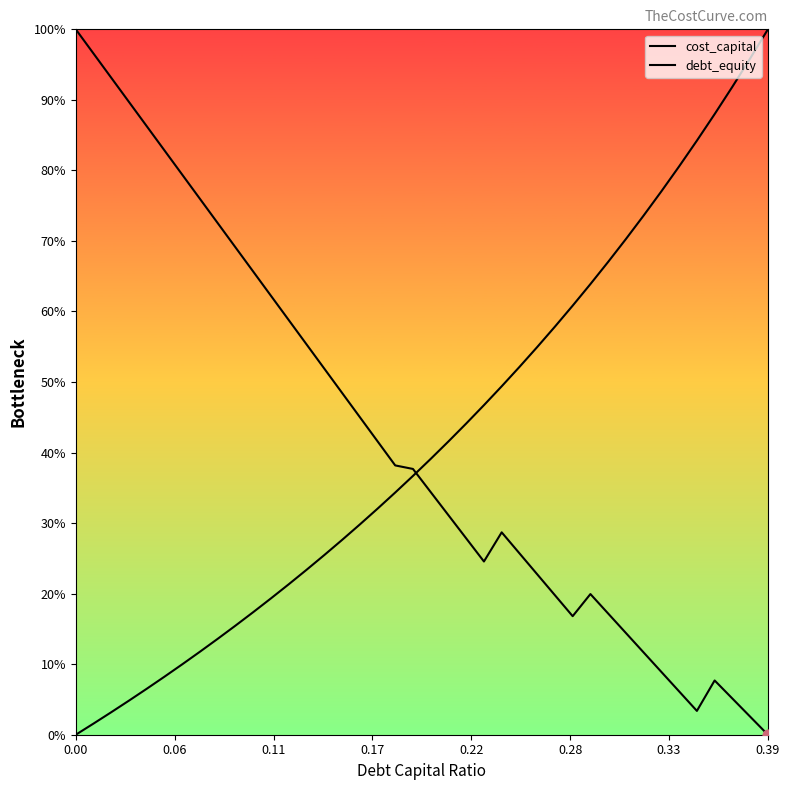

Which series reaches the minimum Y coordinate?

cost_capital